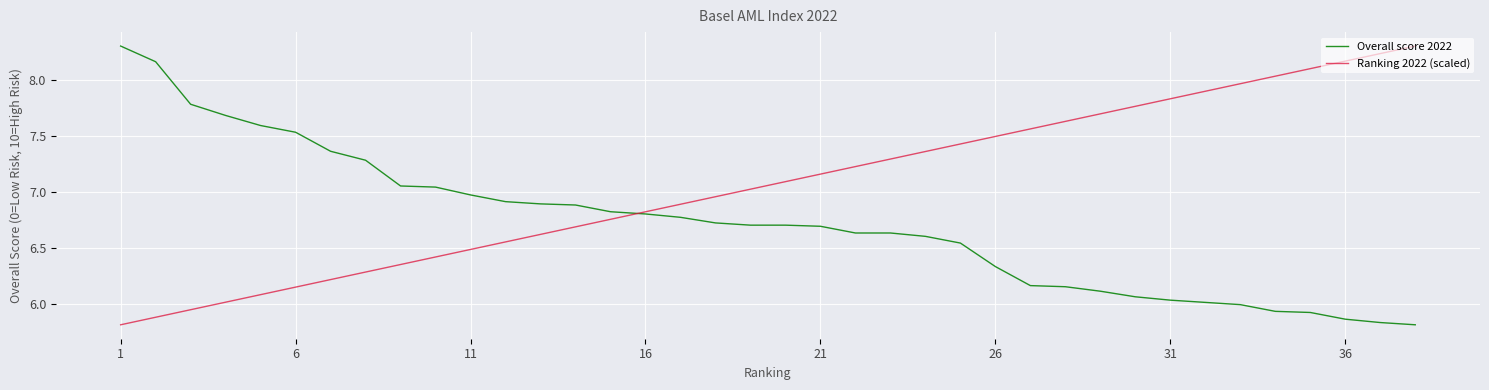

What is the greatest value displayed?

8.3